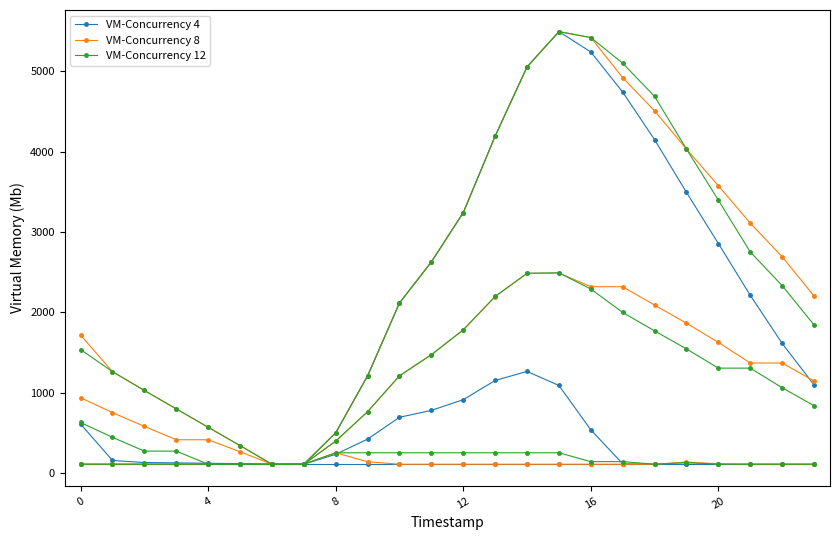

What is the minimum value for VM-Concurrency 12?

109.9